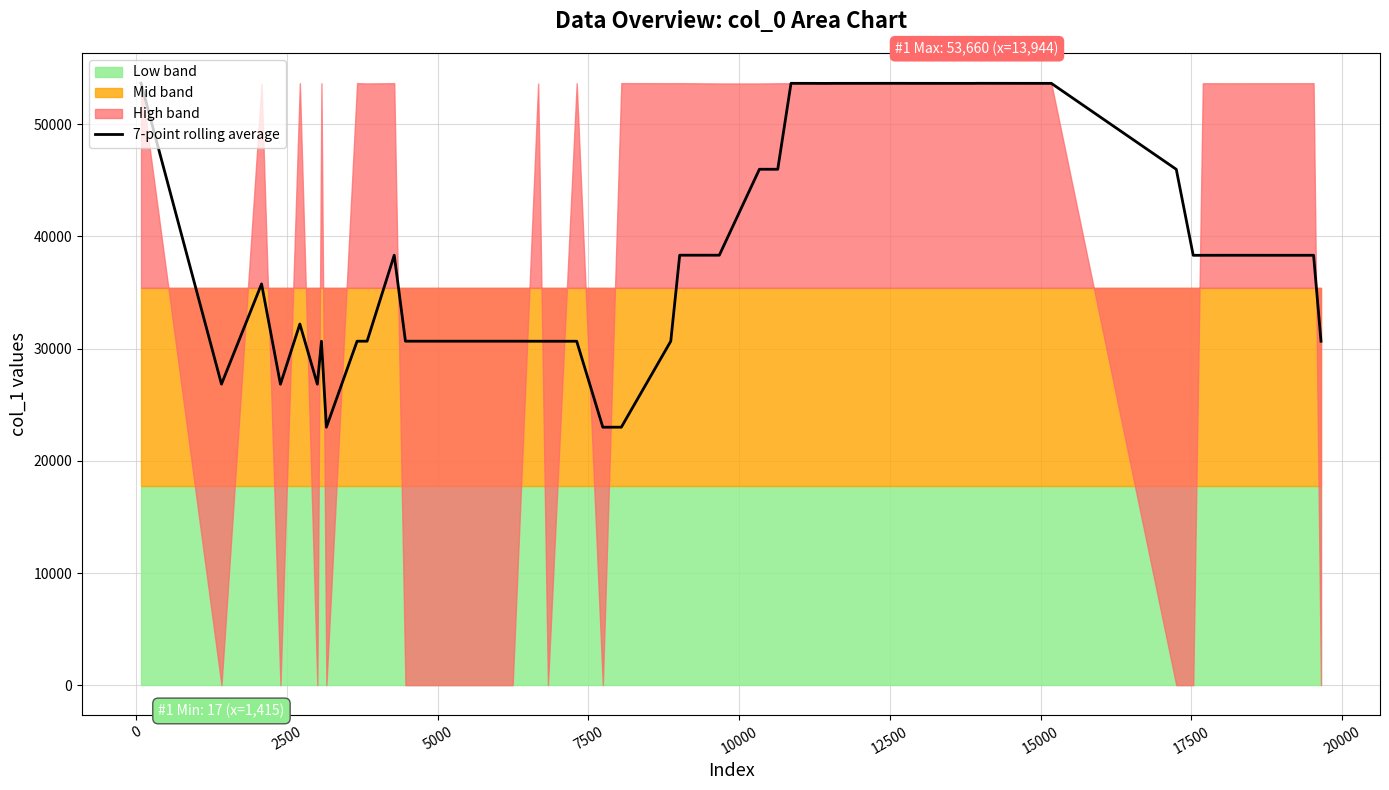

What is the minimum value for 7-point rolling average?

22998.7